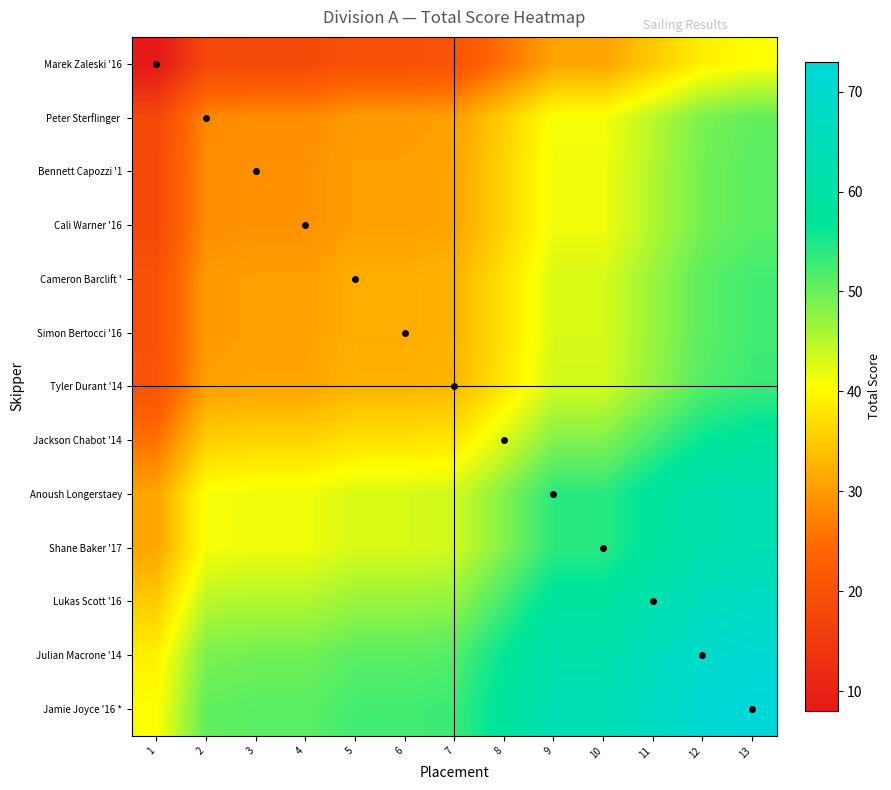

Between 9 and 7, which is larger?

9